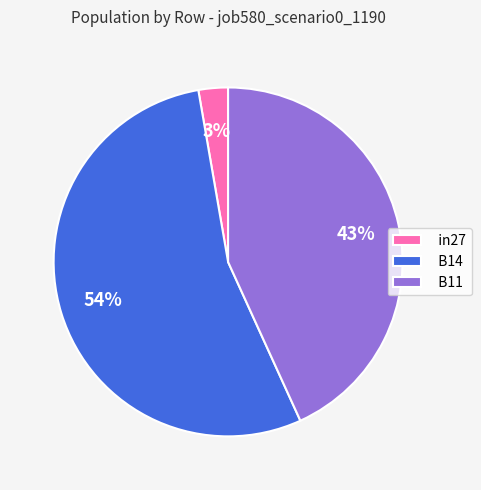

Rank the categories by value from lowest to highest.

in27, B11, B14